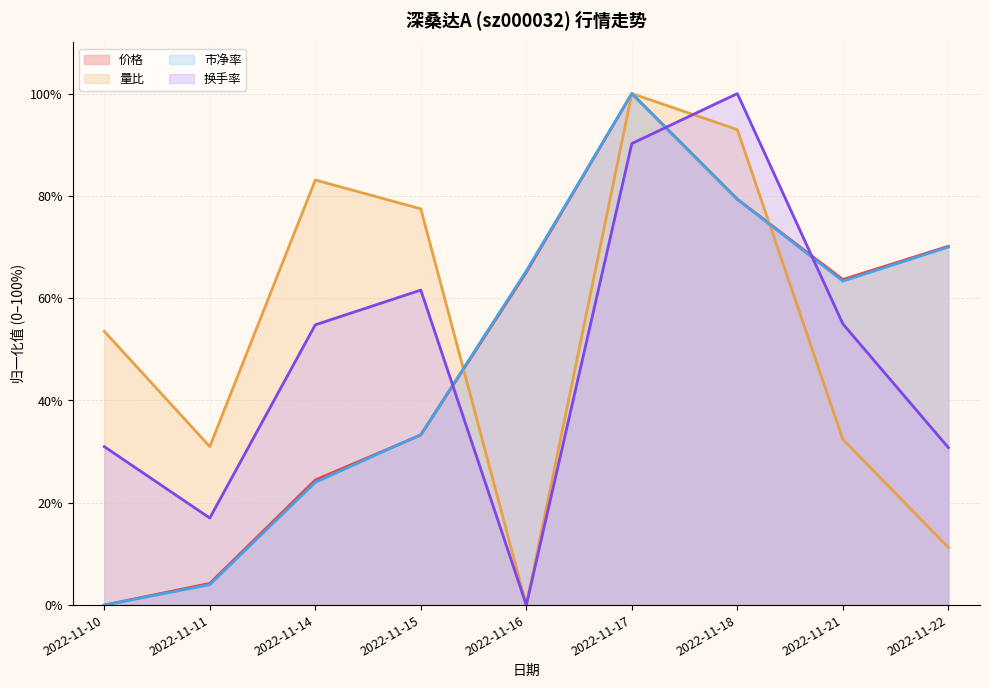

Where is the first local maximum for 换手率 (线)?

2022-11-15